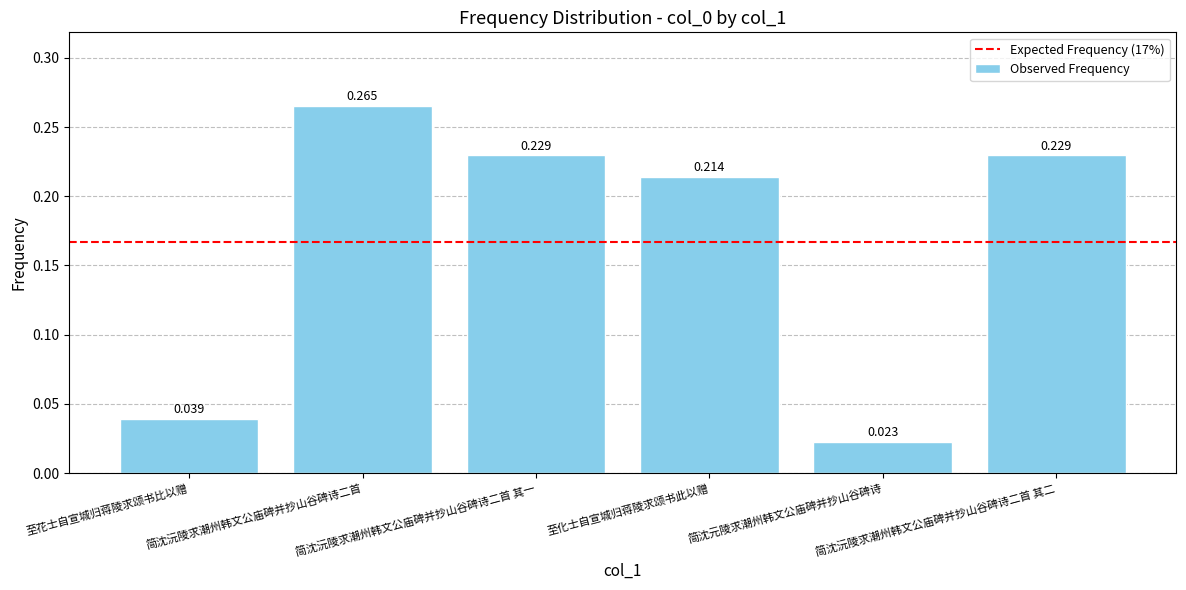

What is the label of the 6th bar from the left?

简沈沅陵求潮州韩文公庙碑并抄山谷碑诗二首 其二